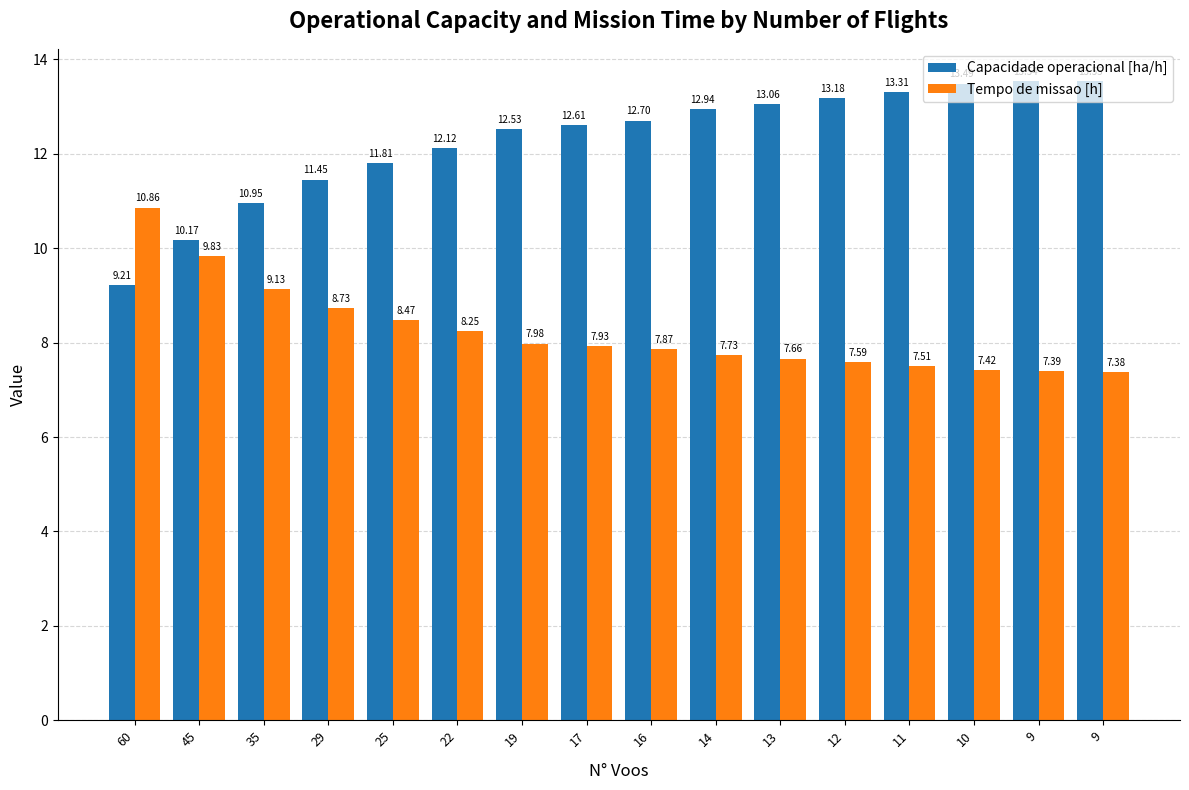

How many values in the Capacidade operacional [ha/h] series exceed 12?

11